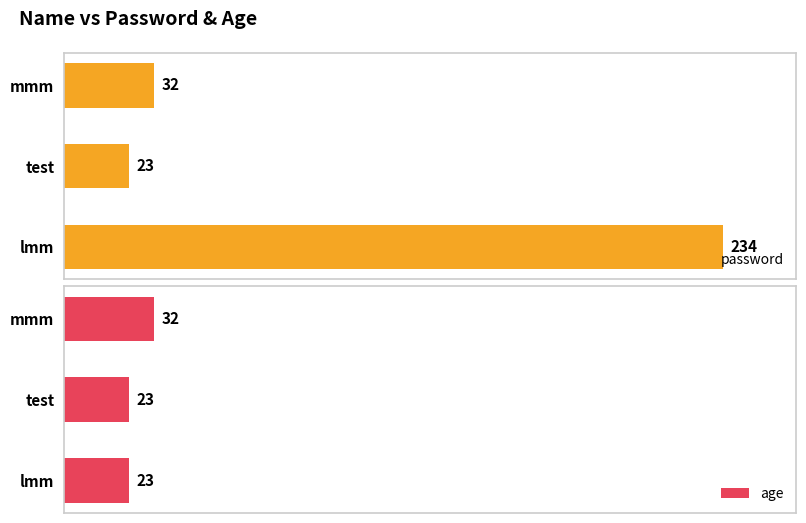

List the labels in order of password value, largest first.

lmm, mmm, test